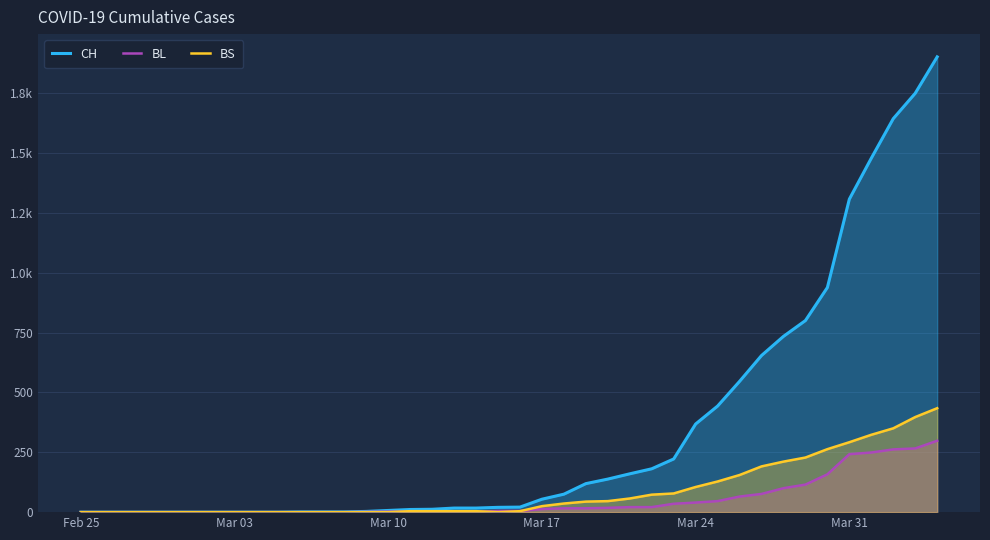

Which series ends up on top after the final intersection of BL and BS?

BS